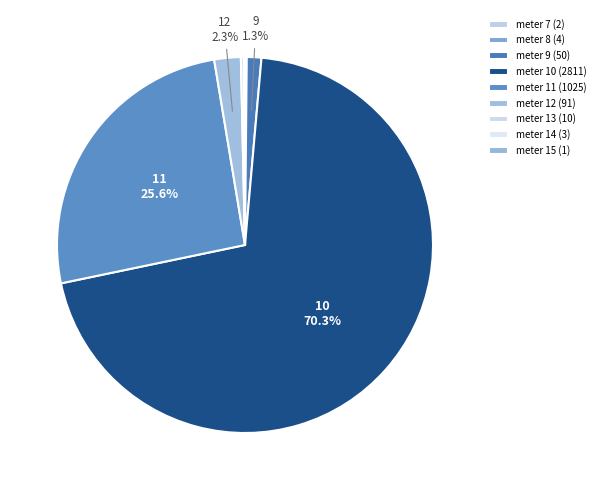

Count the number of slices in the pie.

9